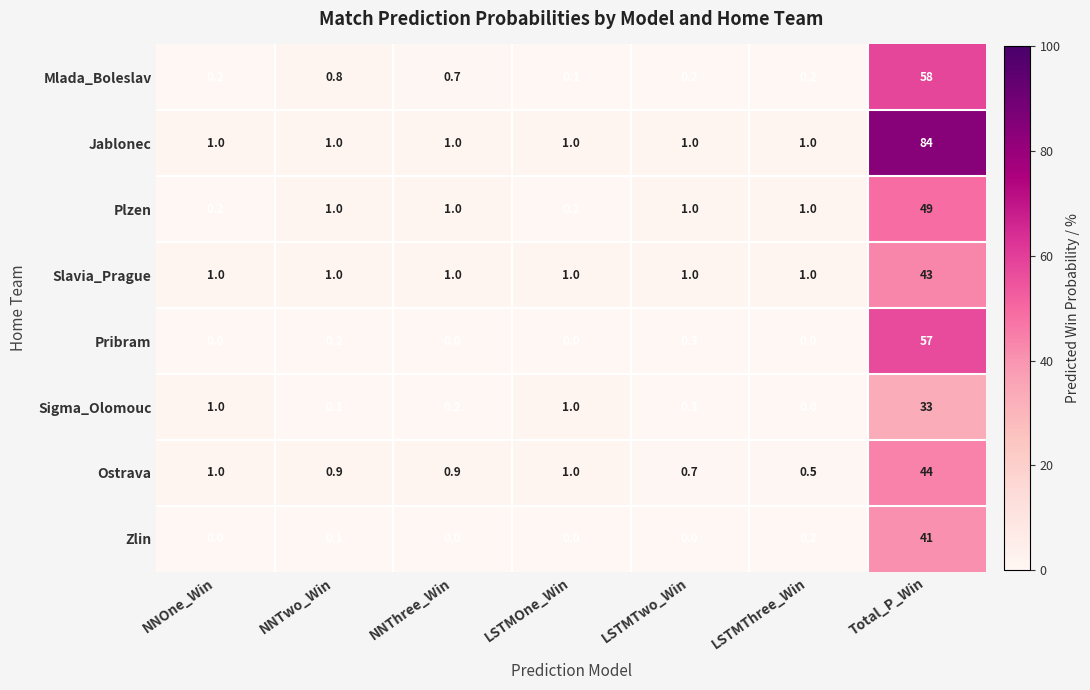

Which label corresponds to the largest value in the chart?

Total_P_Win